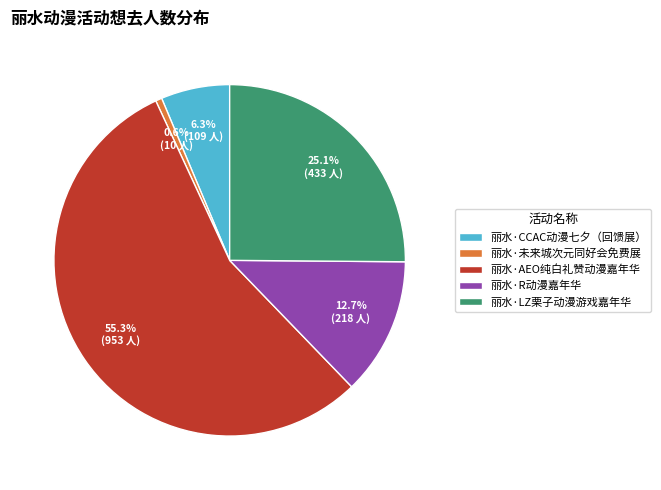

What is the ratio of the value at 丽水·CCAC动漫七夕（回馈展） to the value at 丽水·AEO纯白礼赞动漫嘉年华?

0.1